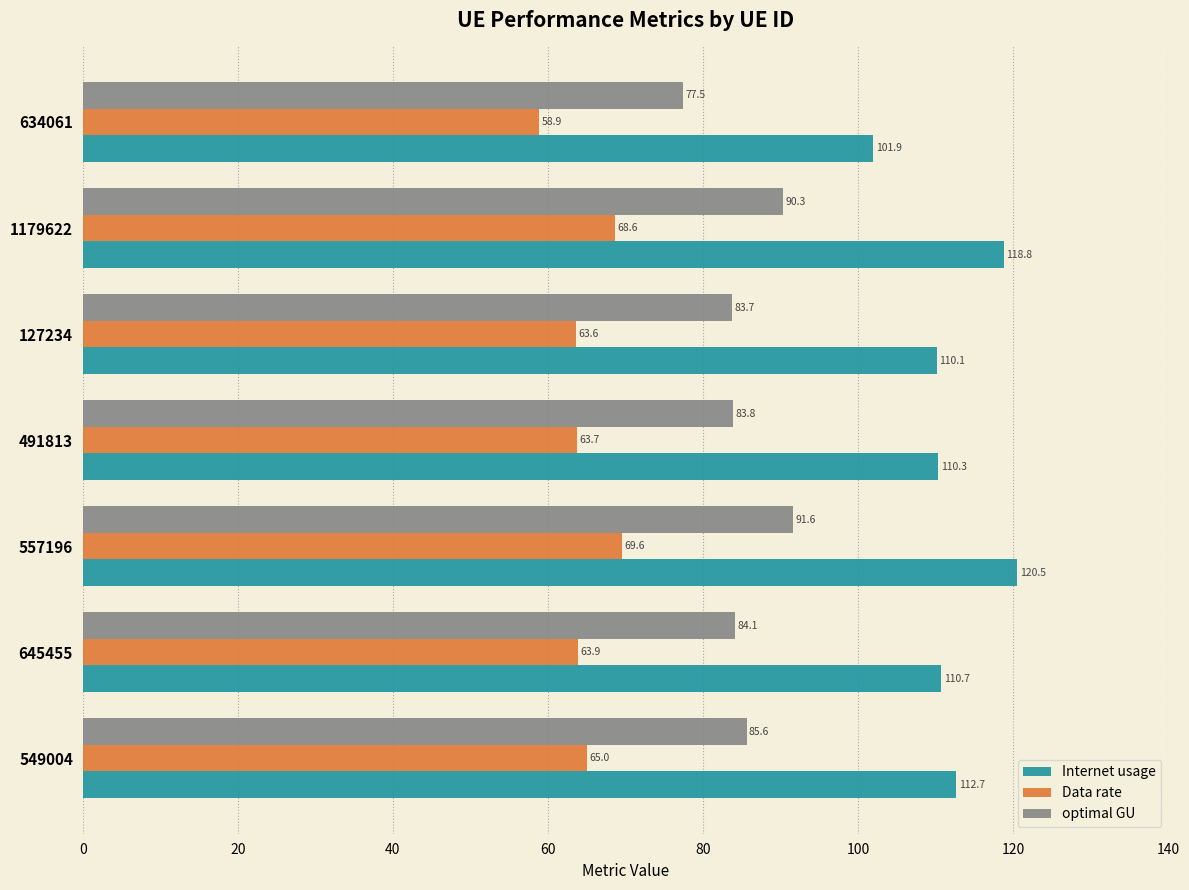

The Internet usage series shows 65.0 at 549004. True or false?

False